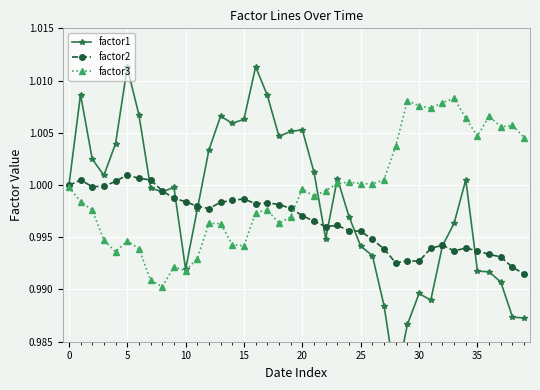

What are all the series names shown in the legend?

factor1, factor2, factor3